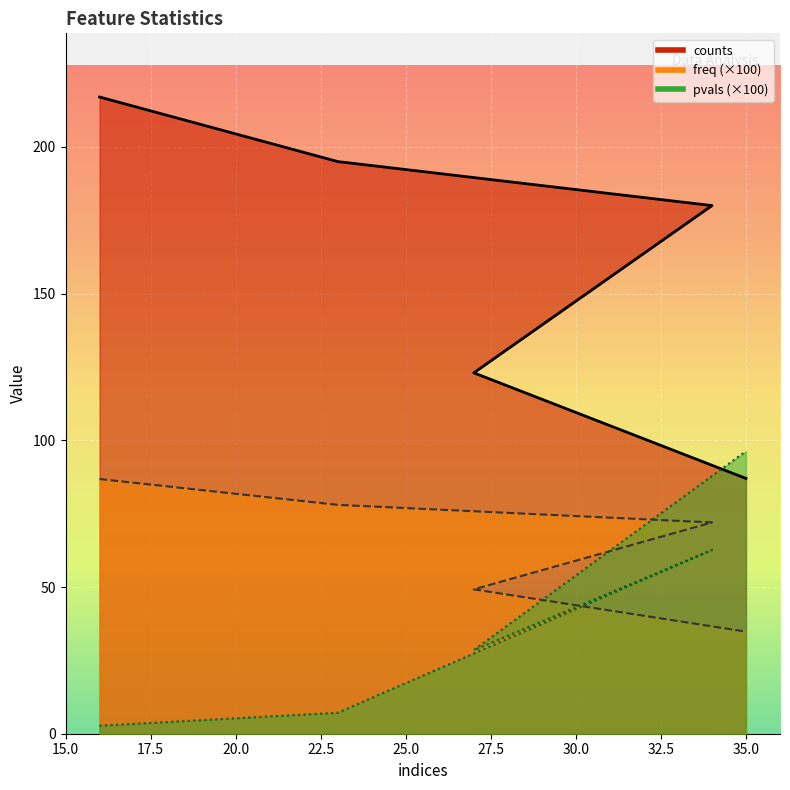

Is the value of freq at 16 greater than the value of pvals at 16?

Yes